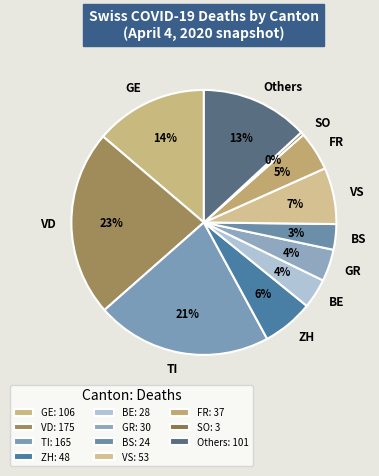

Which has a higher value, GR or VD?

VD